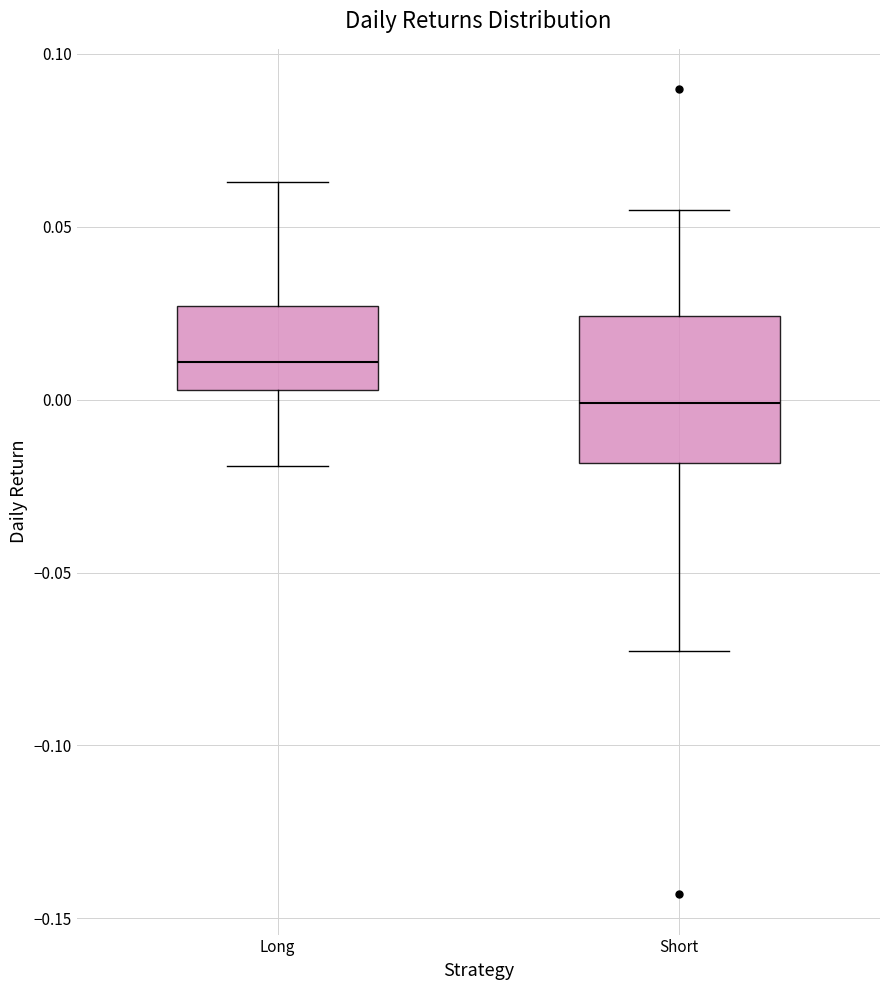

Reading left to right, transcribe this box plot: for each box, give where its median line is, the range the box spans, and where its two whiskers end, as read against the y-axis. The values are not printed on the chart, so give them approximately, as read against the axis.

Long: median 0.010, box 0.005 to 0.025, whiskers -0.020 to 0.065
Short: median 0.000, box -0.020 to 0.025, whiskers -0.075 to 0.055